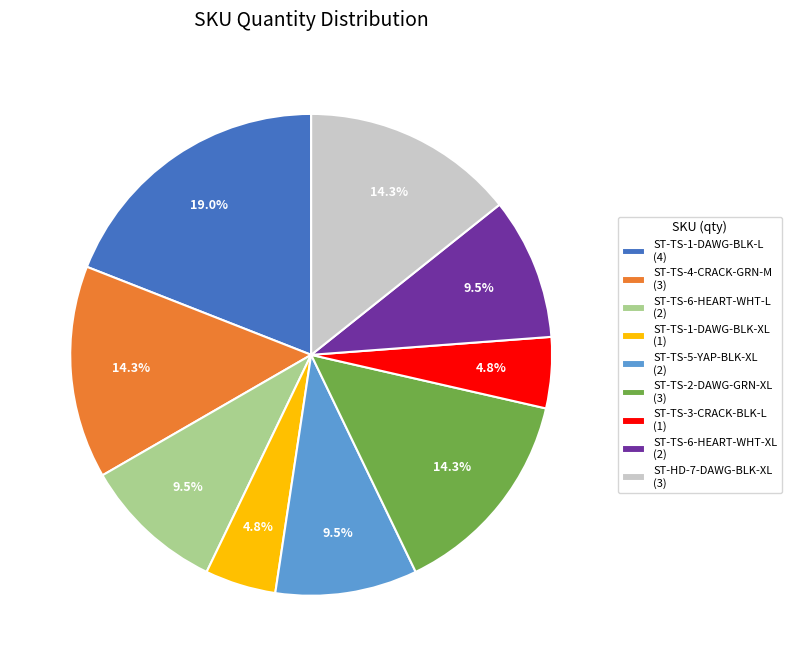

To the nearest percent, what is the difference between the largest and smallest slice percentages?

14%